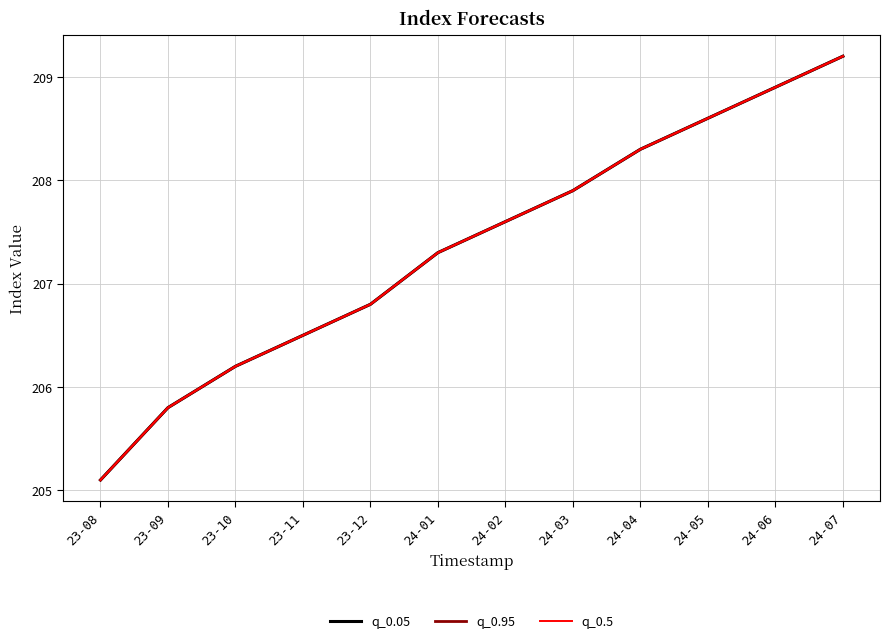

Is this an area chart (filled region under the line)?

No